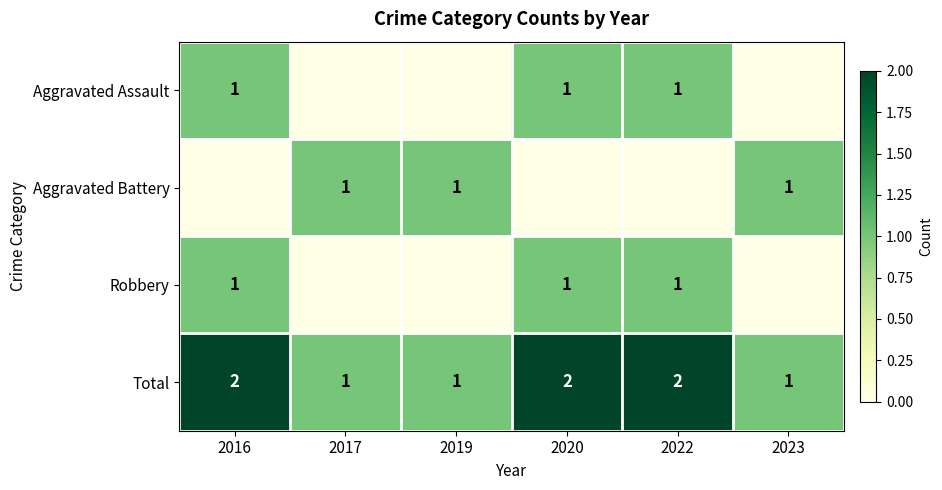

The Robbery series shows 0 at 2020. True or false?

False